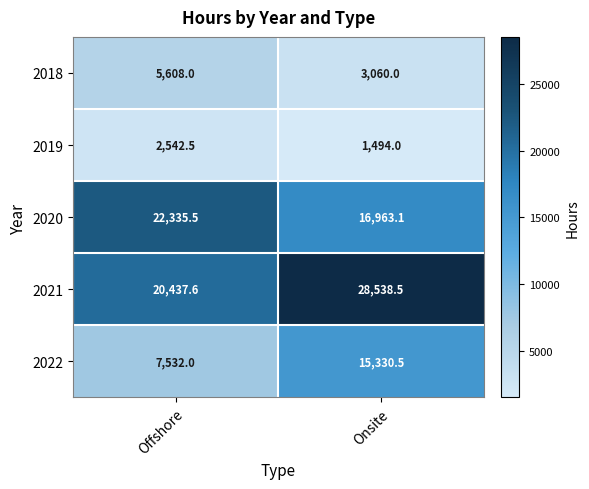

Reading left to right, list all the values displayed in this chart.

2018: 5608.0	3060.0
2019: 2542.5	1494.0
2020: 22335.5	16963.1
2021: 20437.6	28538.5
2022: 7532.0	15330.5